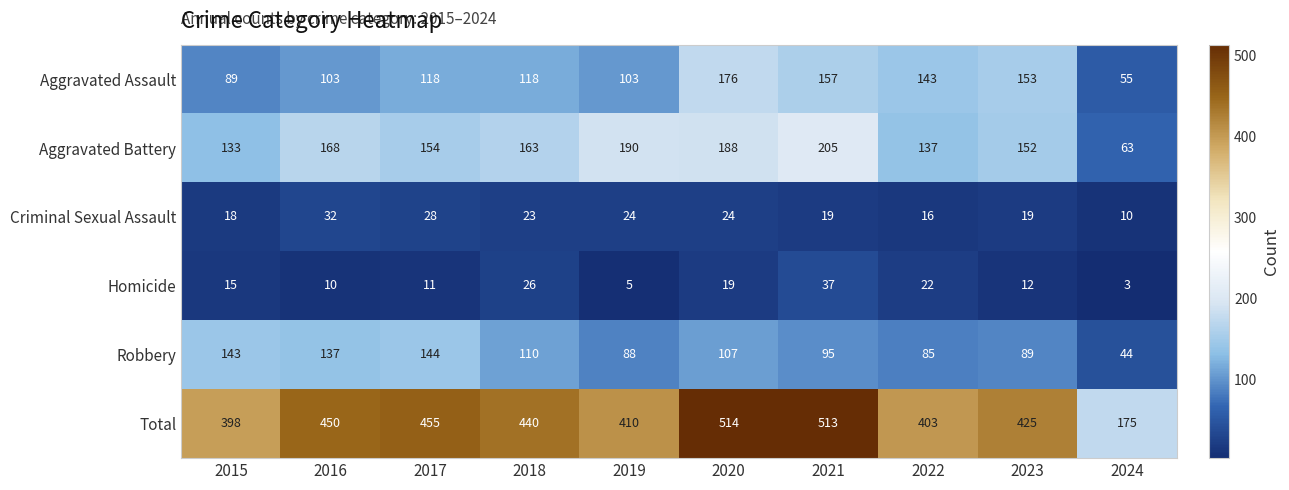

At how many categories does at least one series exceed 179?

9